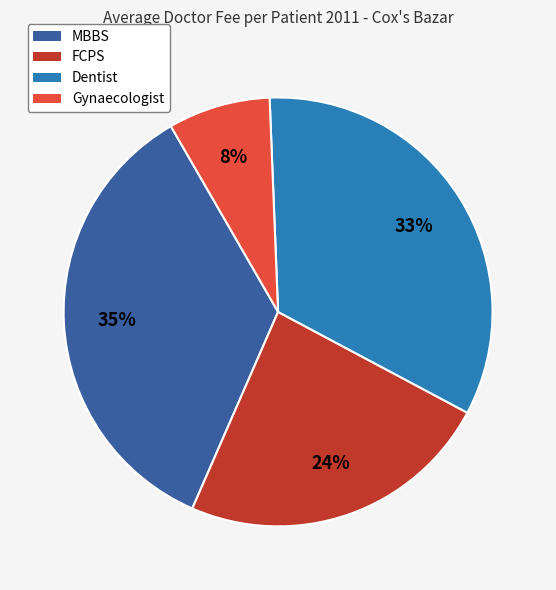

What is the ratio of the value at Dentist to the value at FCPS?

1.4